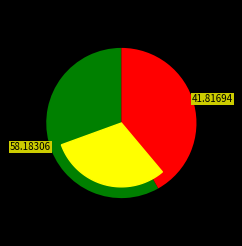

True or false: yes accounts for 42% of the total.

True